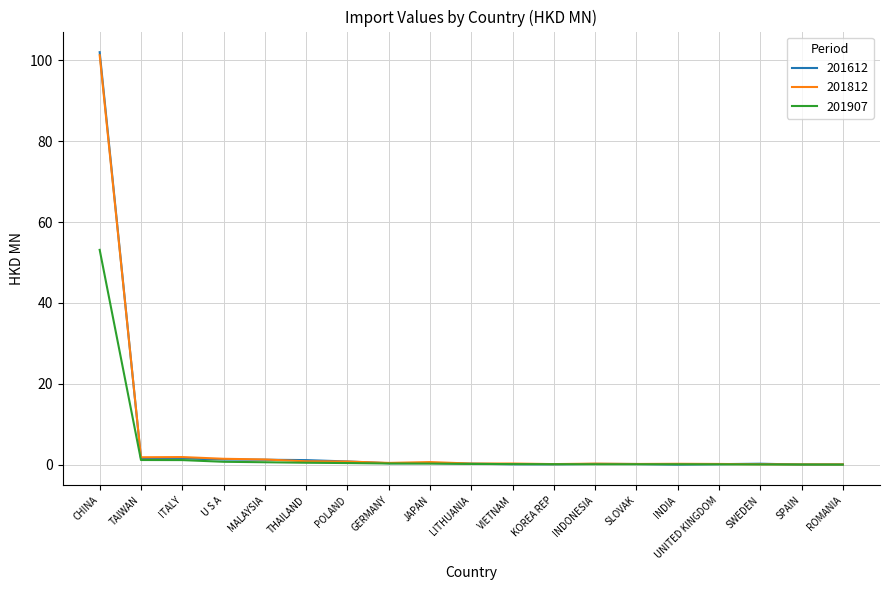

At which category is the sum across all series the highest?

CHINA